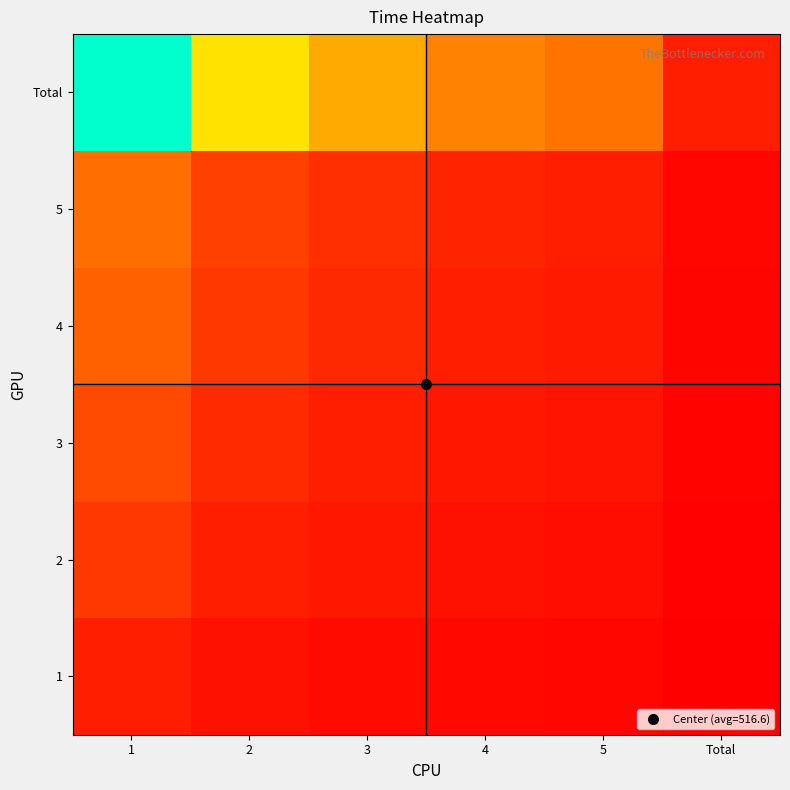

Rank the series at Total from lowest to highest value.

1, 2, 3, 4, 5, Total